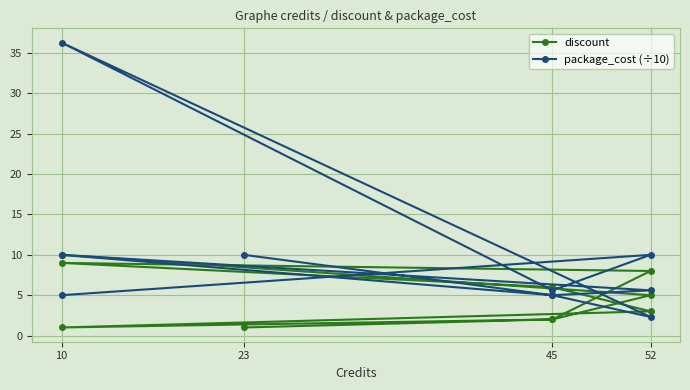

True or false: package_cost (÷10) has more than 2 points higher than both neighbors.

True